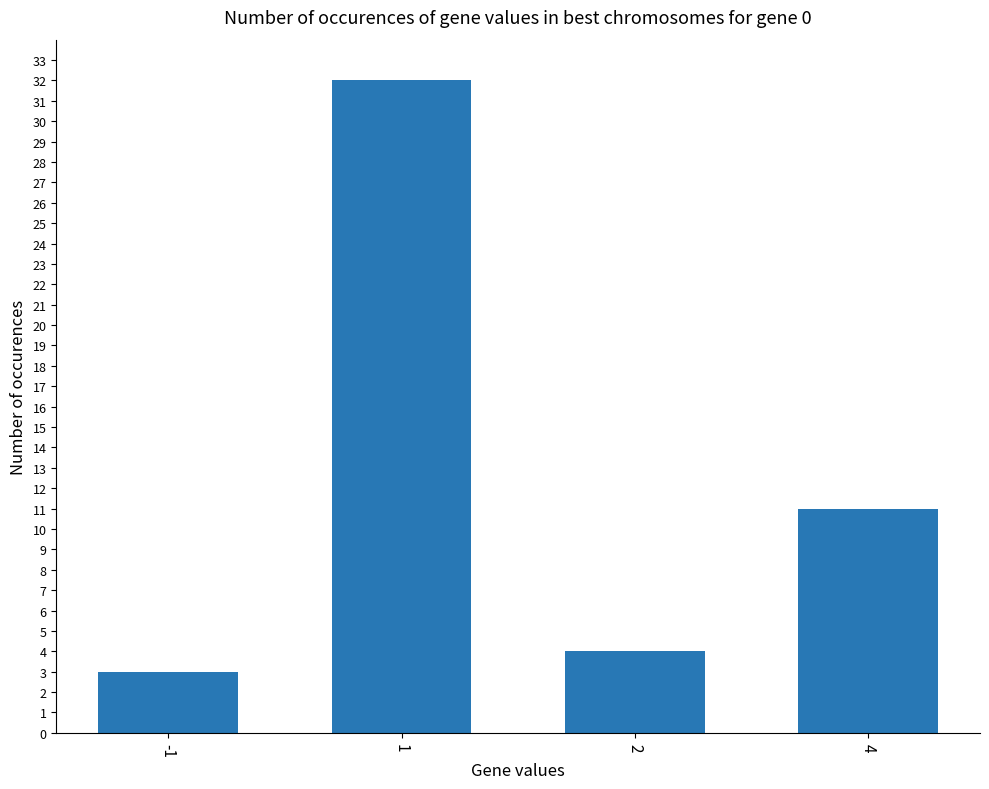

What is the value of the 1st bar from the left?

3